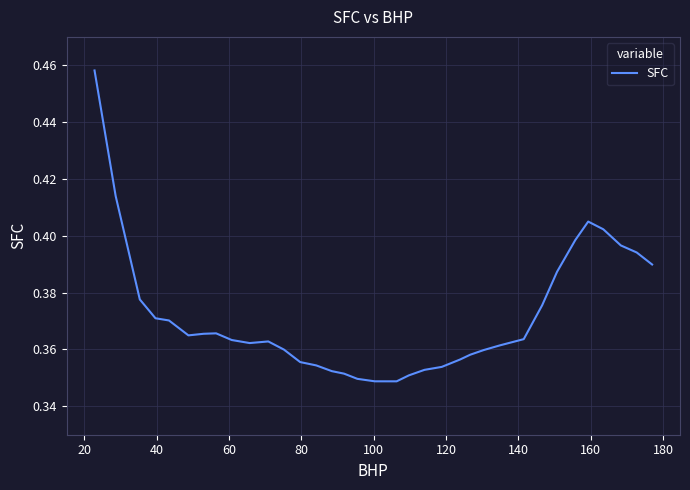

Does the chart have visible grid lines?

Yes